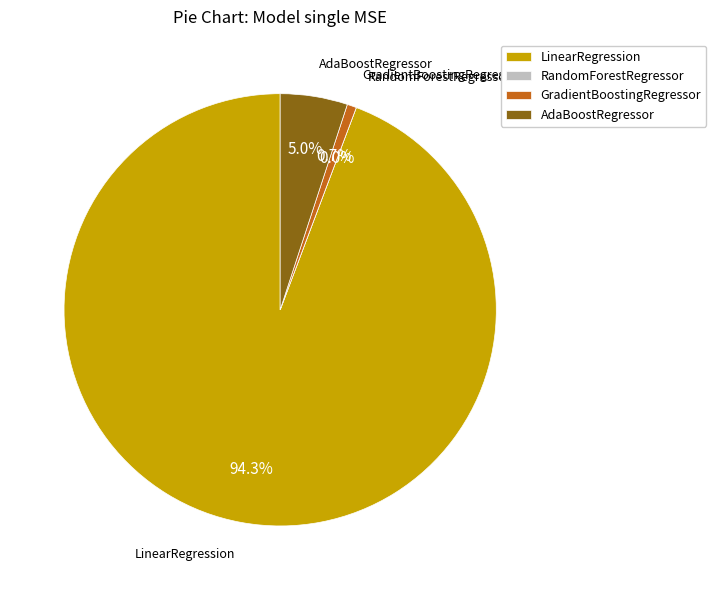

To the nearest percent, what is the difference between the GradientBoostingRegressor and LinearRegression slice percentages?

94%